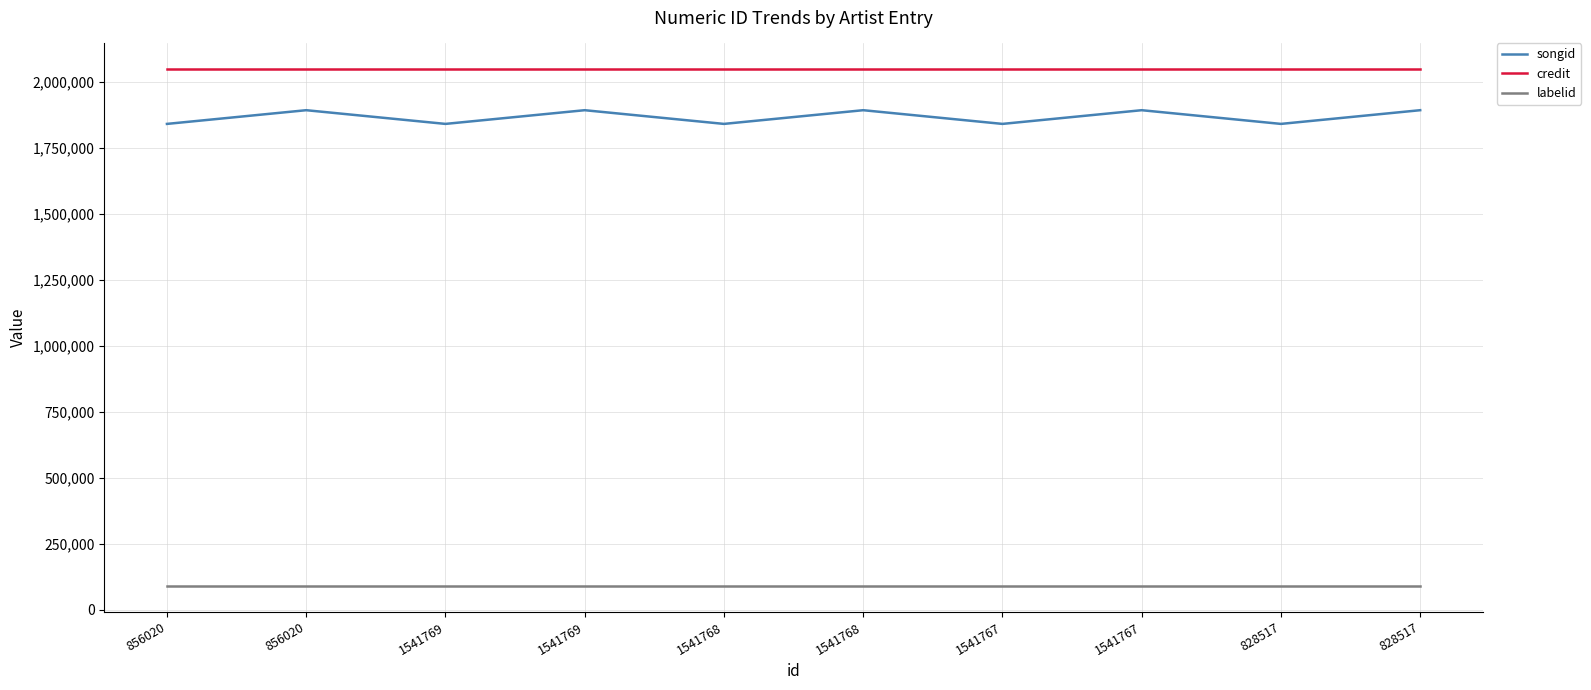

How many values in the songid series are below 1891866?

5